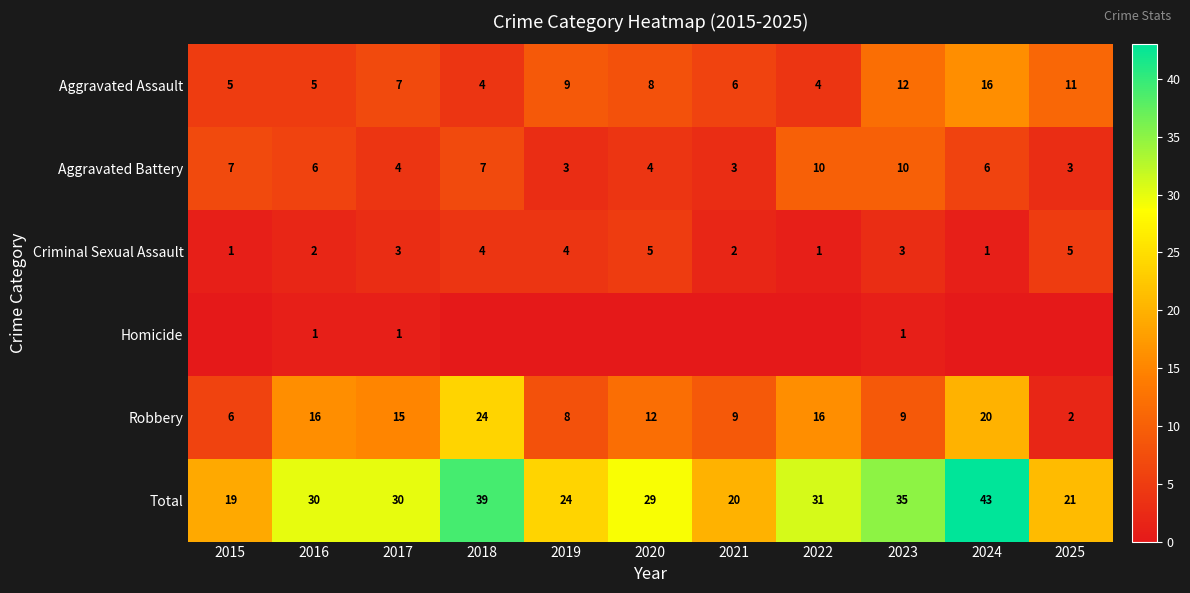

How many values in the Total series are below 30?

5